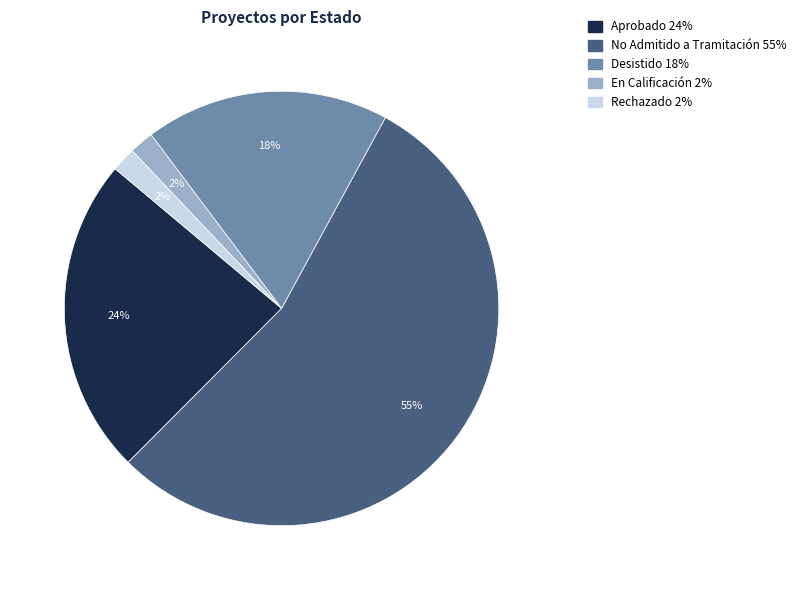

Which slice is the largest?

No Admitido a Tramitación